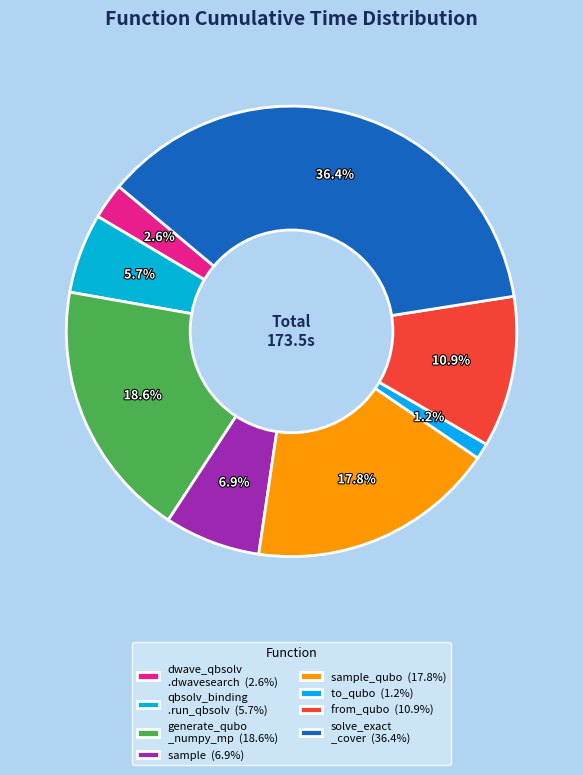

Count the number of slices in the pie.

8